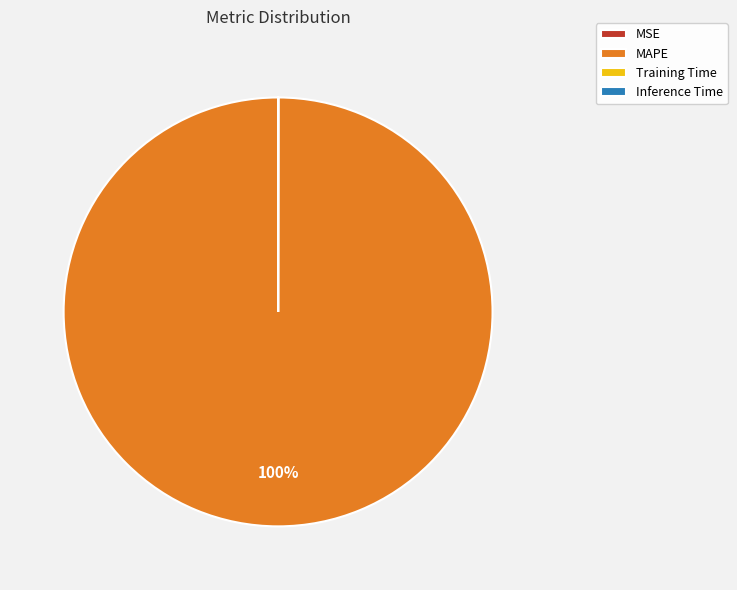

Which category accounts for the majority?

MAPE